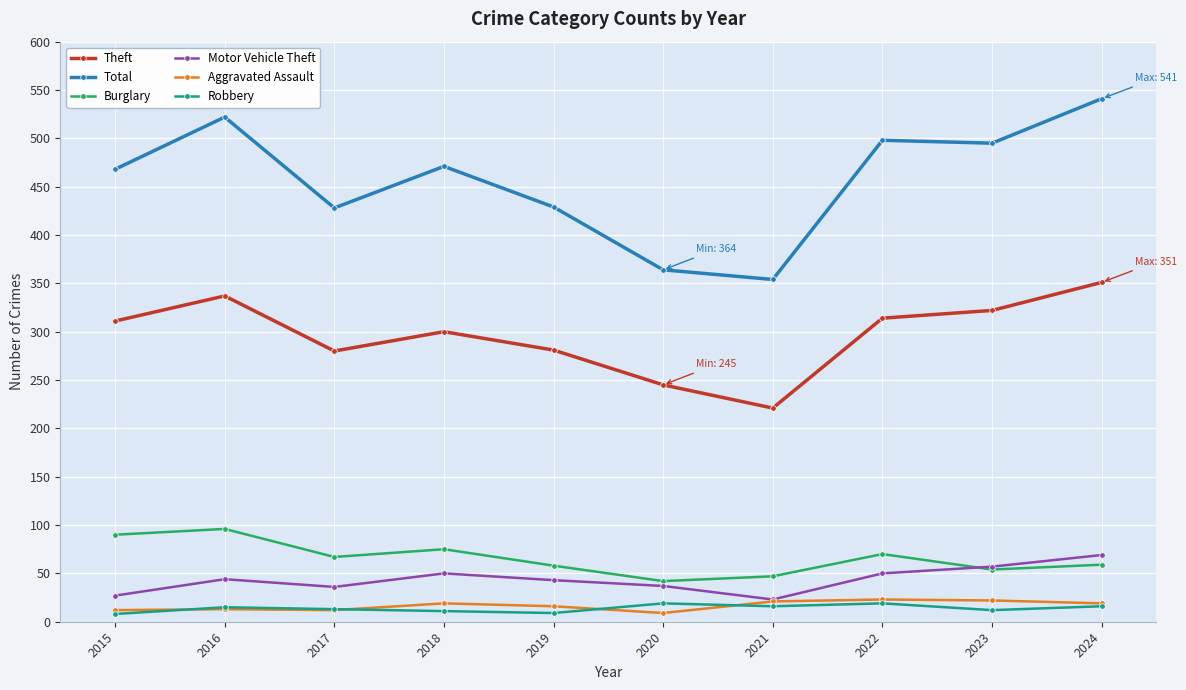

What is the maximum value for Burglary?

96